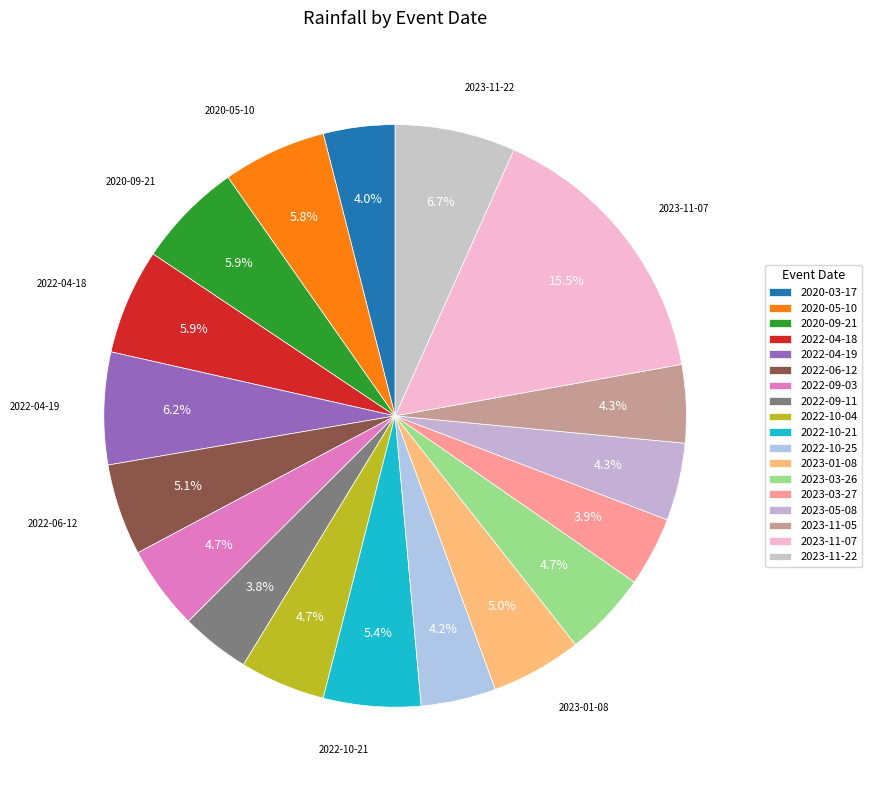

How many segments does this pie chart have?

18